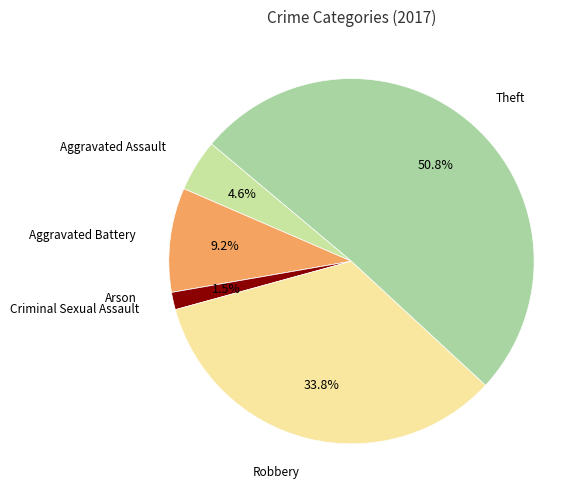

Is it true that Theft is 51% of the pie?

True